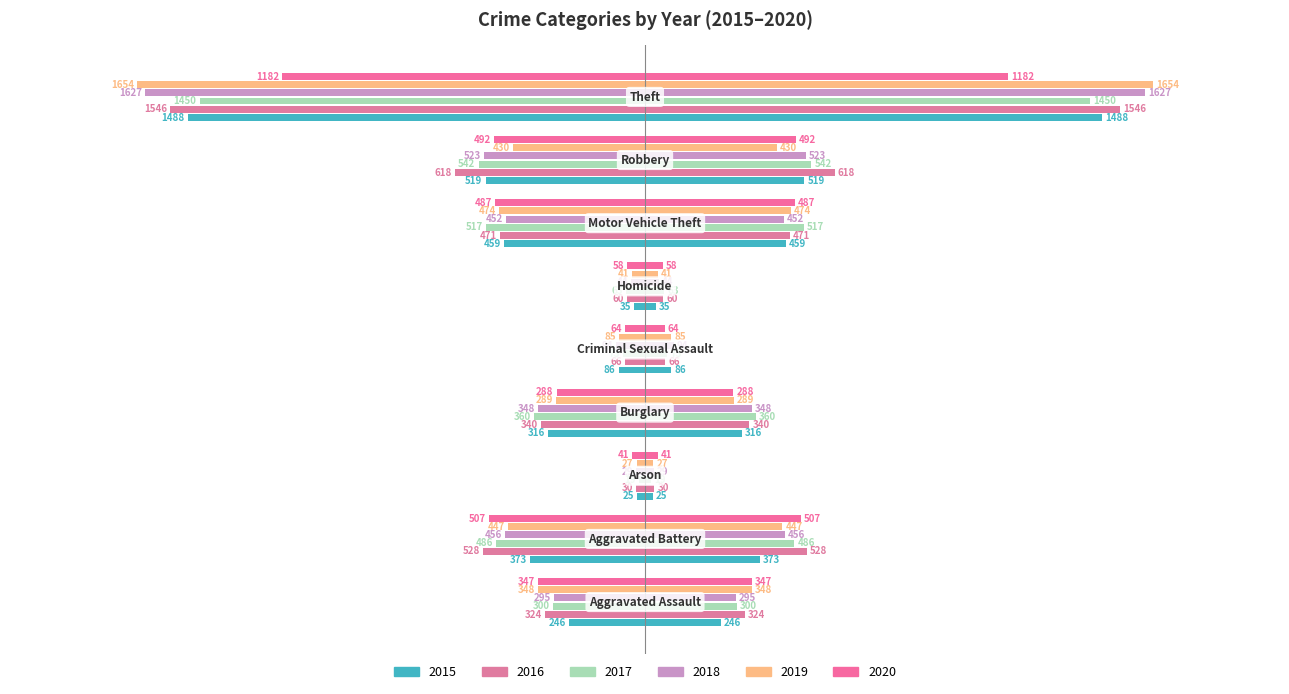

Reading left to right, list all the values displayed in this chart.

2015: Aggravated Assault=-246	Aggravated Battery=-373	Arson=-25	Burglary=-316	Criminal Sexual Assault=-86	Homicide=-35	Motor Vehicle Theft=-459	Robbery=-519	Theft=-1488
2016: Aggravated Assault=-324	Aggravated Battery=-528	Arson=-30	Burglary=-340	Criminal Sexual Assault=-66	Homicide=-60	Motor Vehicle Theft=-471	Robbery=-618	Theft=-1546
2017: Aggravated Assault=-300	Aggravated Battery=-486	Arson=-19	Burglary=-360	Criminal Sexual Assault=-73	Homicide=-63	Motor Vehicle Theft=-517	Robbery=-542	Theft=-1450
2018: Aggravated Assault=-295	Aggravated Battery=-456	Arson=-29	Burglary=-348	Criminal Sexual Assault=-94	Homicide=-44	Motor Vehicle Theft=-452	Robbery=-523	Theft=-1627
2019: Aggravated Assault=-348	Aggravated Battery=-447	Arson=-27	Burglary=-289	Criminal Sexual Assault=-85	Homicide=-41	Motor Vehicle Theft=-474	Robbery=-430	Theft=-1654
2020: Aggravated Assault=-347	Aggravated Battery=-507	Arson=-41	Burglary=-288	Criminal Sexual Assault=-64	Homicide=-58	Motor Vehicle Theft=-487	Robbery=-492	Theft=-1182